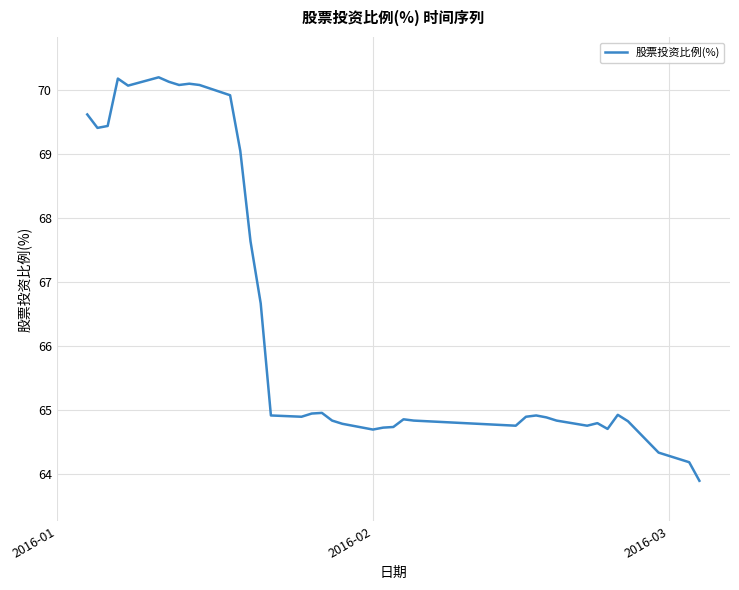

What is the minimum value shown in the chart?

63.9